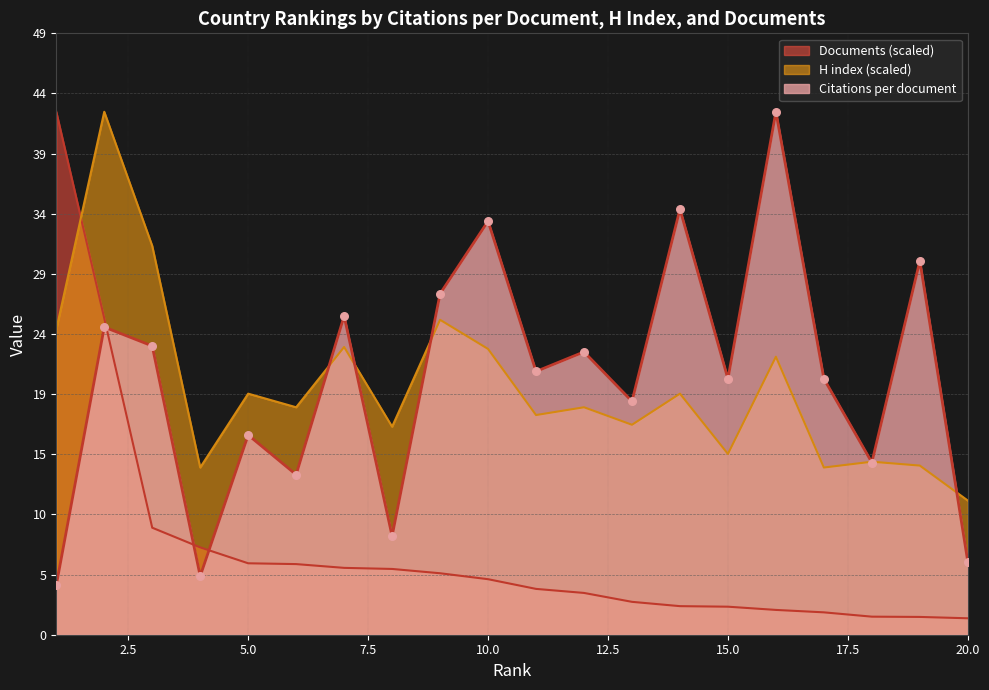

Is the value of H index at 11 greater than the value of Citations per document at 7?

No